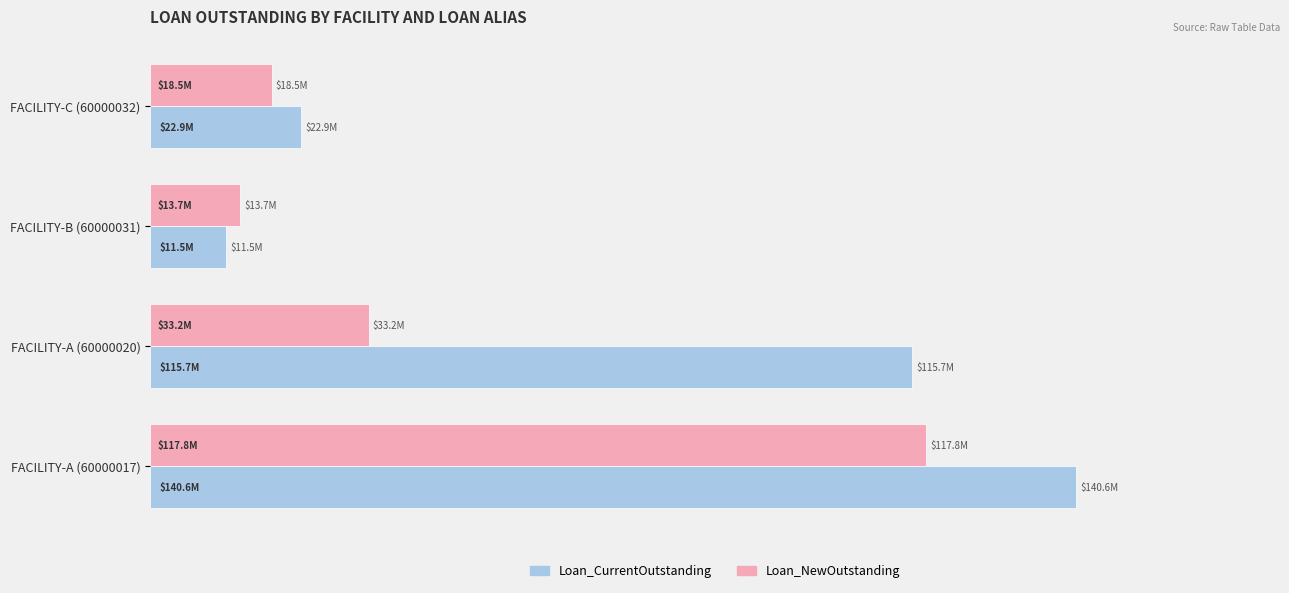

What are all the series names shown in the legend?

Loan_CurrentOutstanding, Loan_NewOutstanding